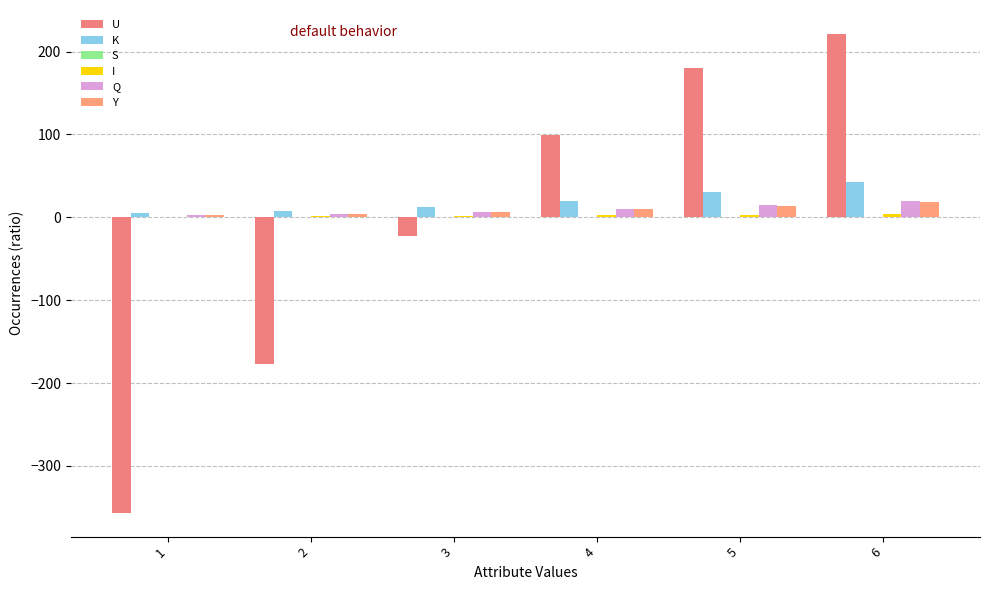

How many distinct data groups are displayed?

6